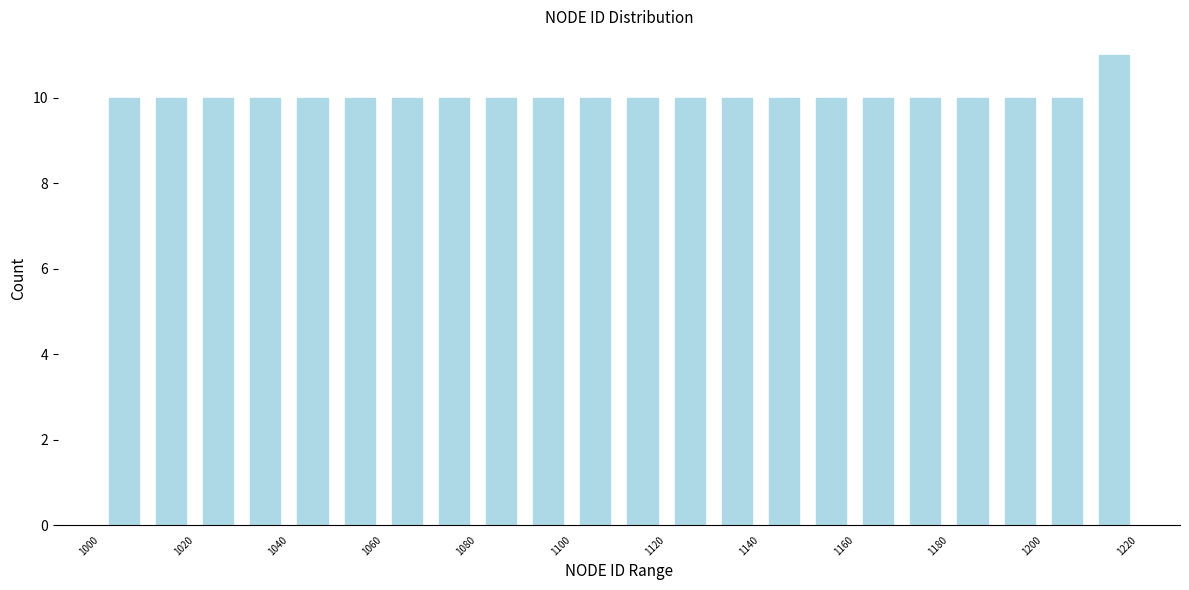

Reading left to right, transcribe this chart: for each bar, give the range it covers on the x-axis and its height. The values are not printed on the chart, so give them approximately, as read against the axis.

1000 to 1010: 10
1010 to 1020: 10
1020 to 1030: 10
1030 to 1040: 10
1040 to 1050: 10
1050 to 1060: 10
1060 to 1070: 10
1070 to 1080: 10
1080 to 1090: 10
1090 to 1100: 10
1100 to 1110: 10
1110 to 1120: 10
1120 to 1130: 10
1130 to 1140: 10
1140 to 1150: 10
1150 to 1160: 10
1160 to 1170: 10
1170 to 1180: 10
1180 to 1190: 10
1190 to 1200: 10
1200 to 1210: 10
1210 to 1220: 11